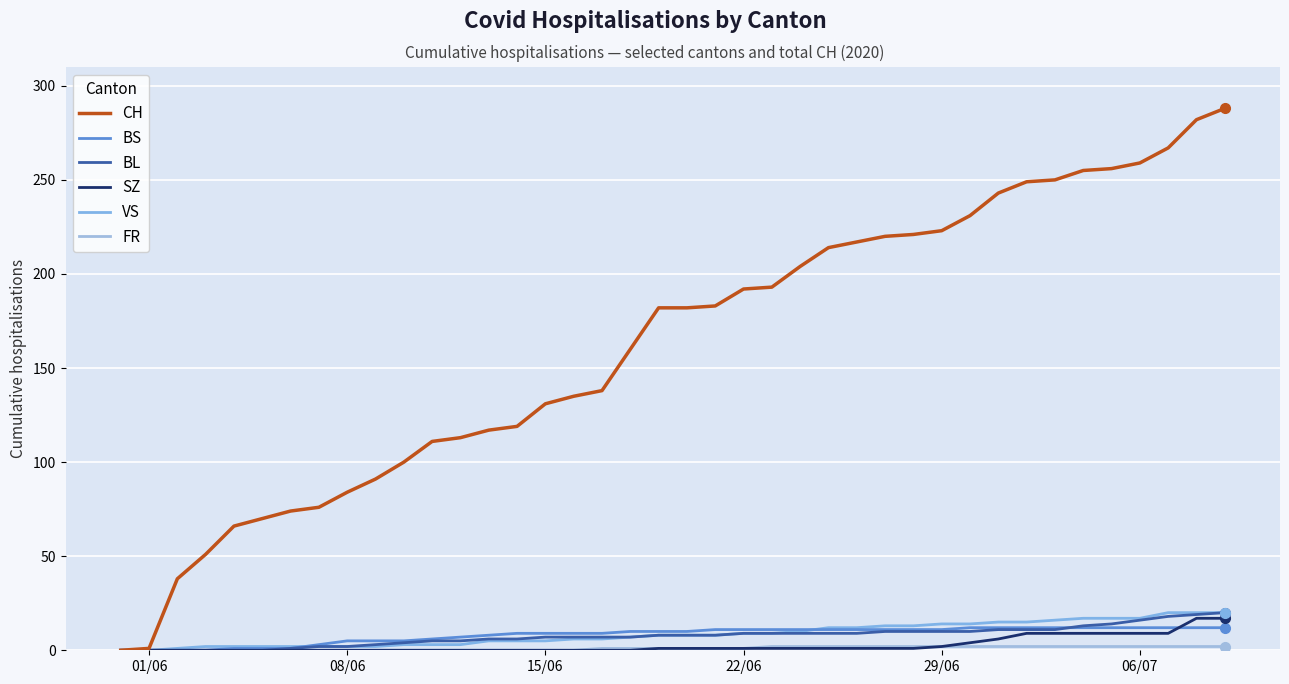

How many lines are shown in the chart?

6